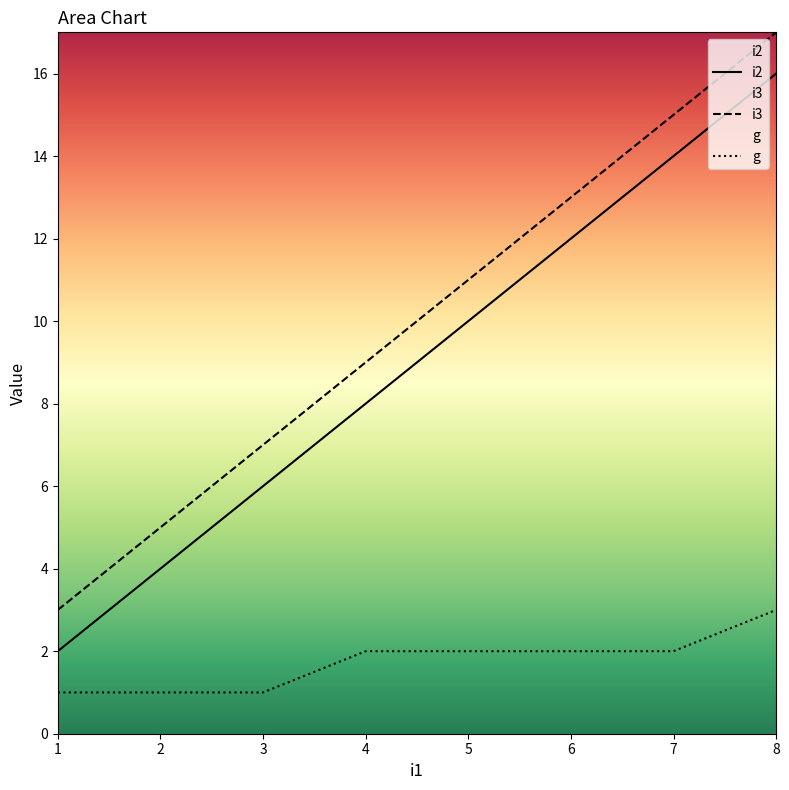

Is it true that i2 equals 2 at 5?

False